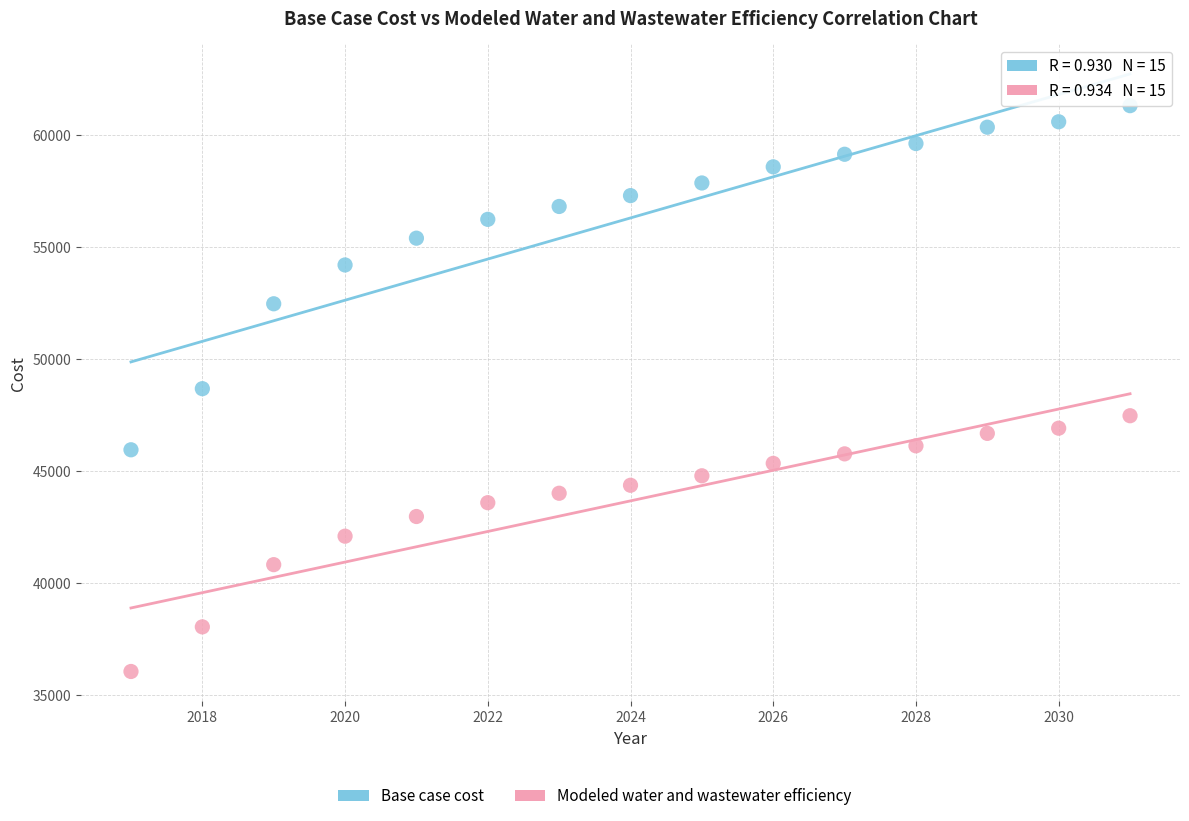

What is the X range (max minus min) for the scatter plot?

14.0